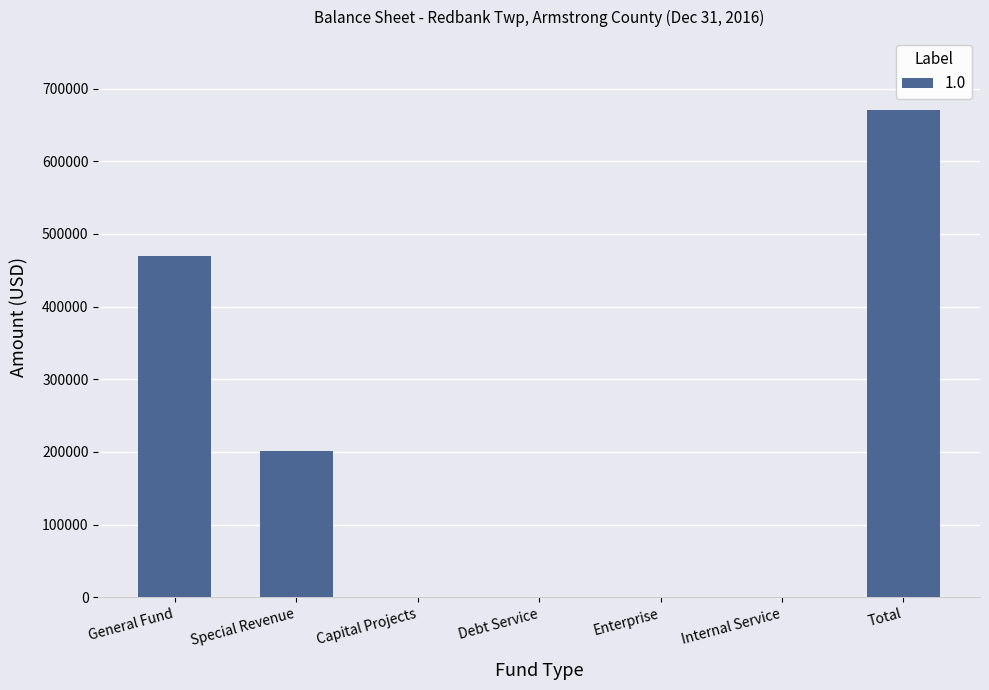

What is the sum of all values?

1340814